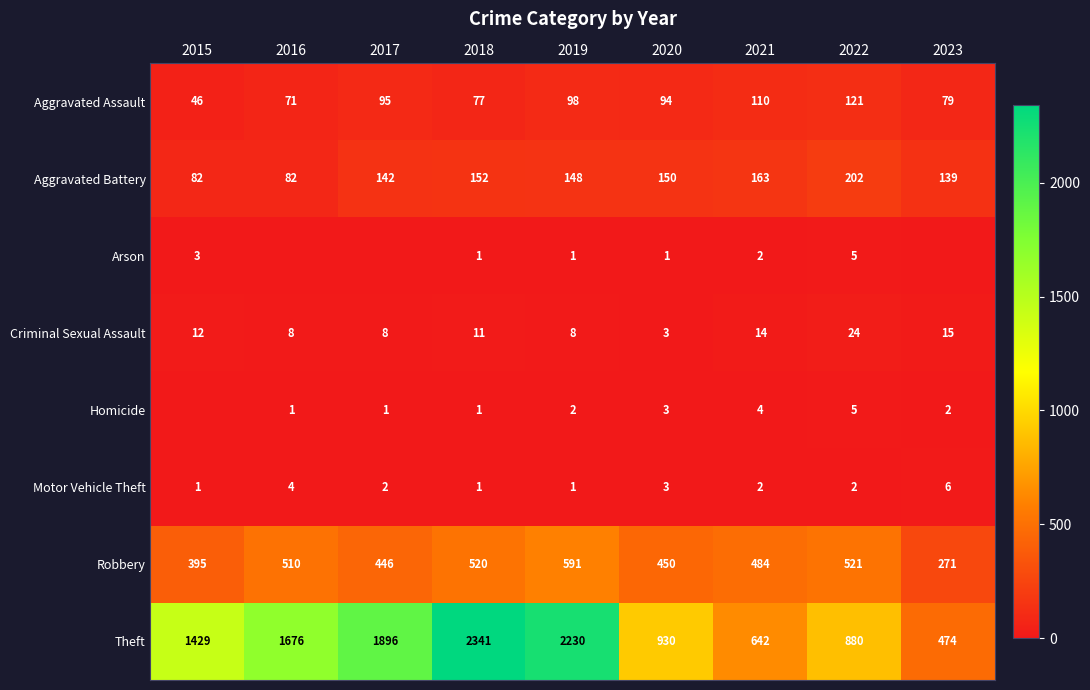

Is the value of Criminal Sexual Assault at 2016 greater than the value of Arson at 2022?

Yes